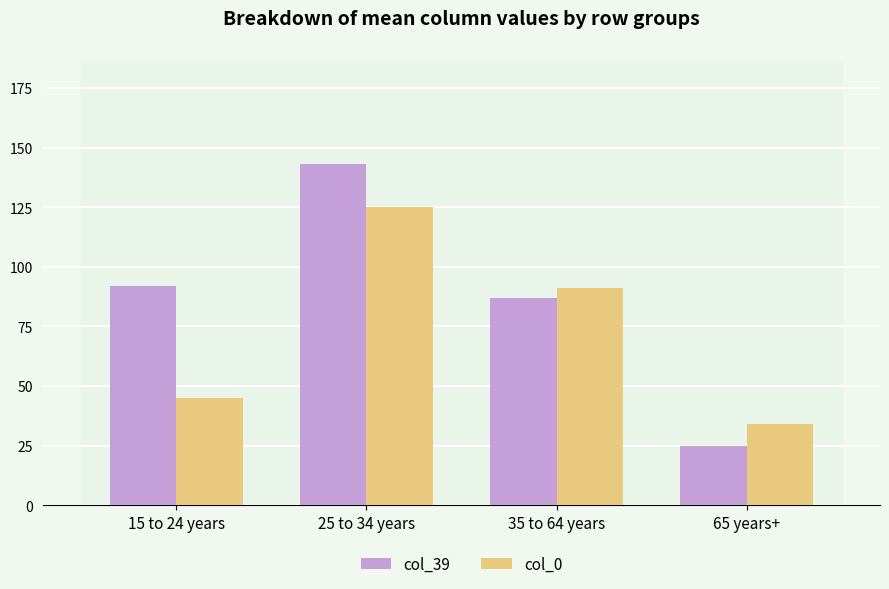

How many bars are there in each group?

2